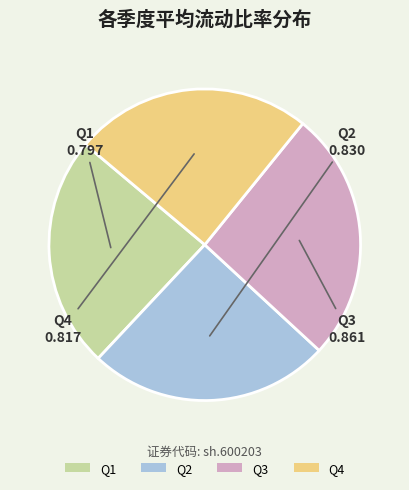

Is the sum of Q3 and Q2 greater than half?

Yes